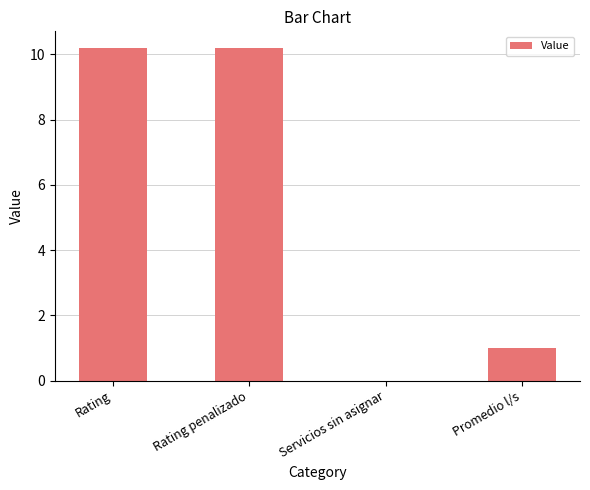

Are the bars horizontal?

No